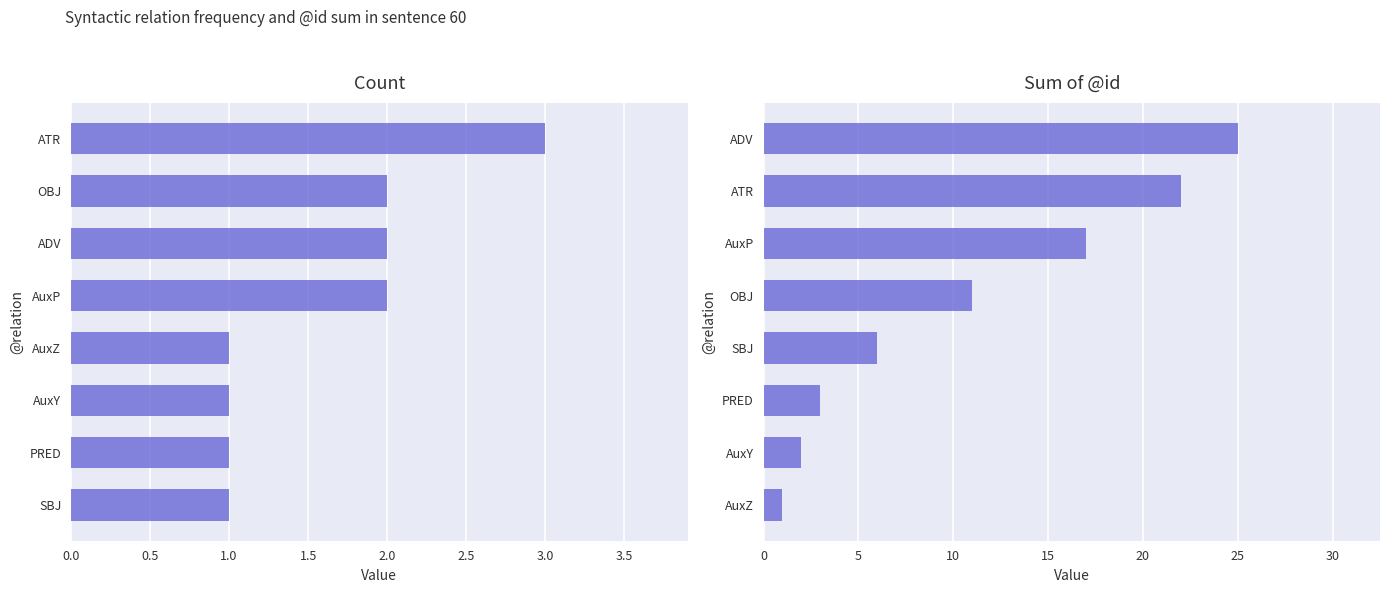

Between 0.5 and 2.0, which series saw the biggest shift?

Sum of @id